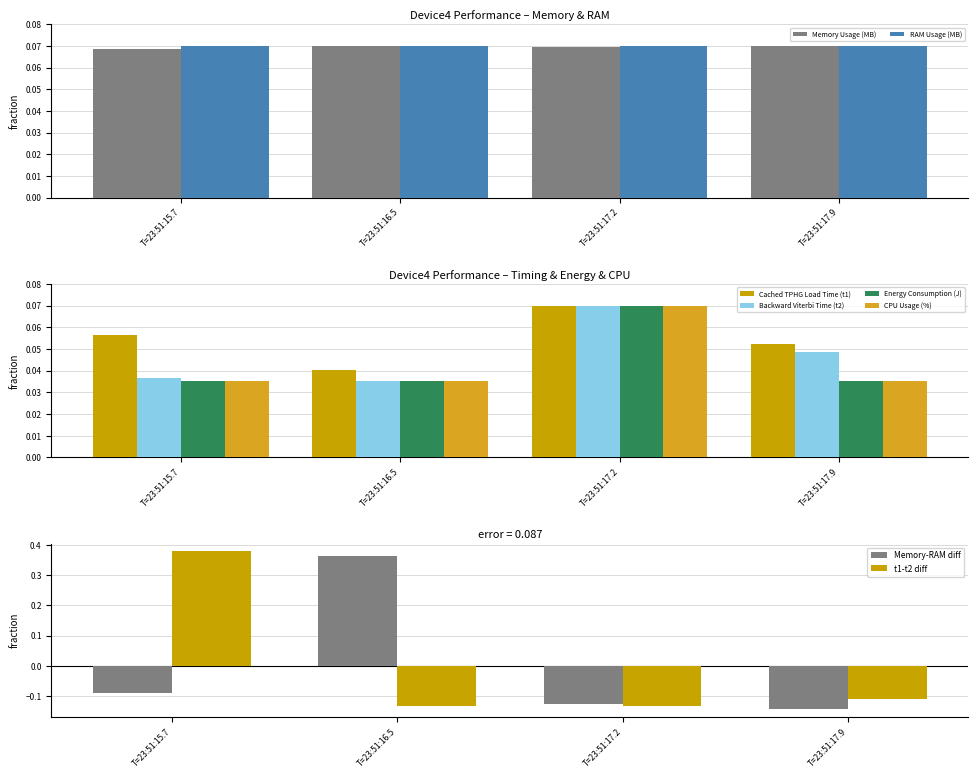

Rank the categories by Cached TPHG Load Time (t1) value from highest to lowest.

T=23:51:17.2, T=23:51:15.7, T=23:51:17.9, T=23:51:16.5